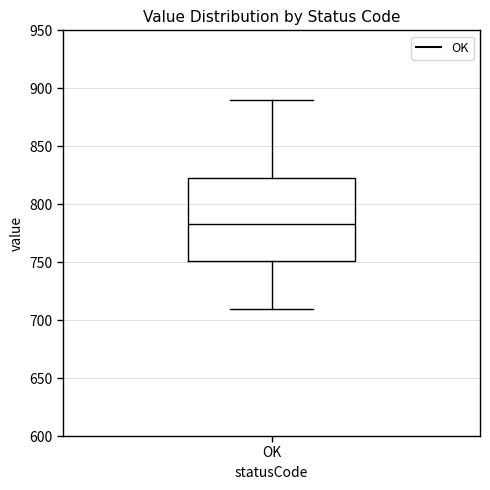

Where does the lower whisker of the box for OK end on the y-axis? The values are not printed on the chart, so give them approximately, as read against the axis.

710